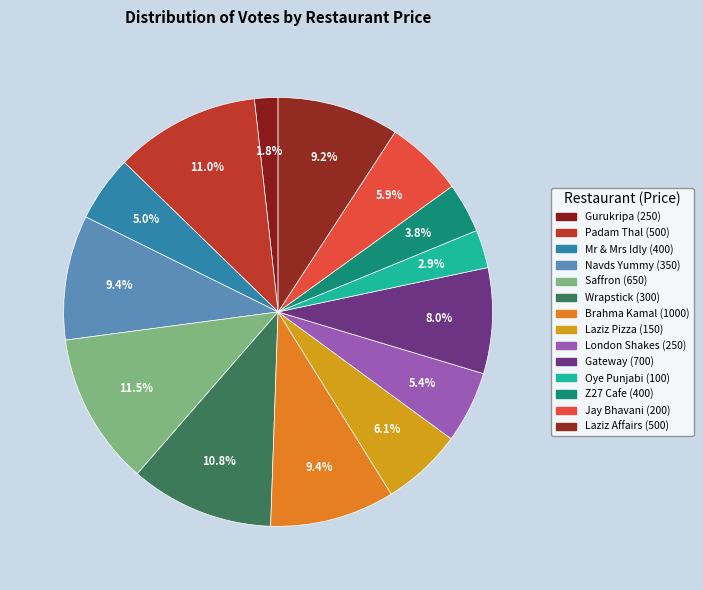

How many slices are in this pie chart?

14